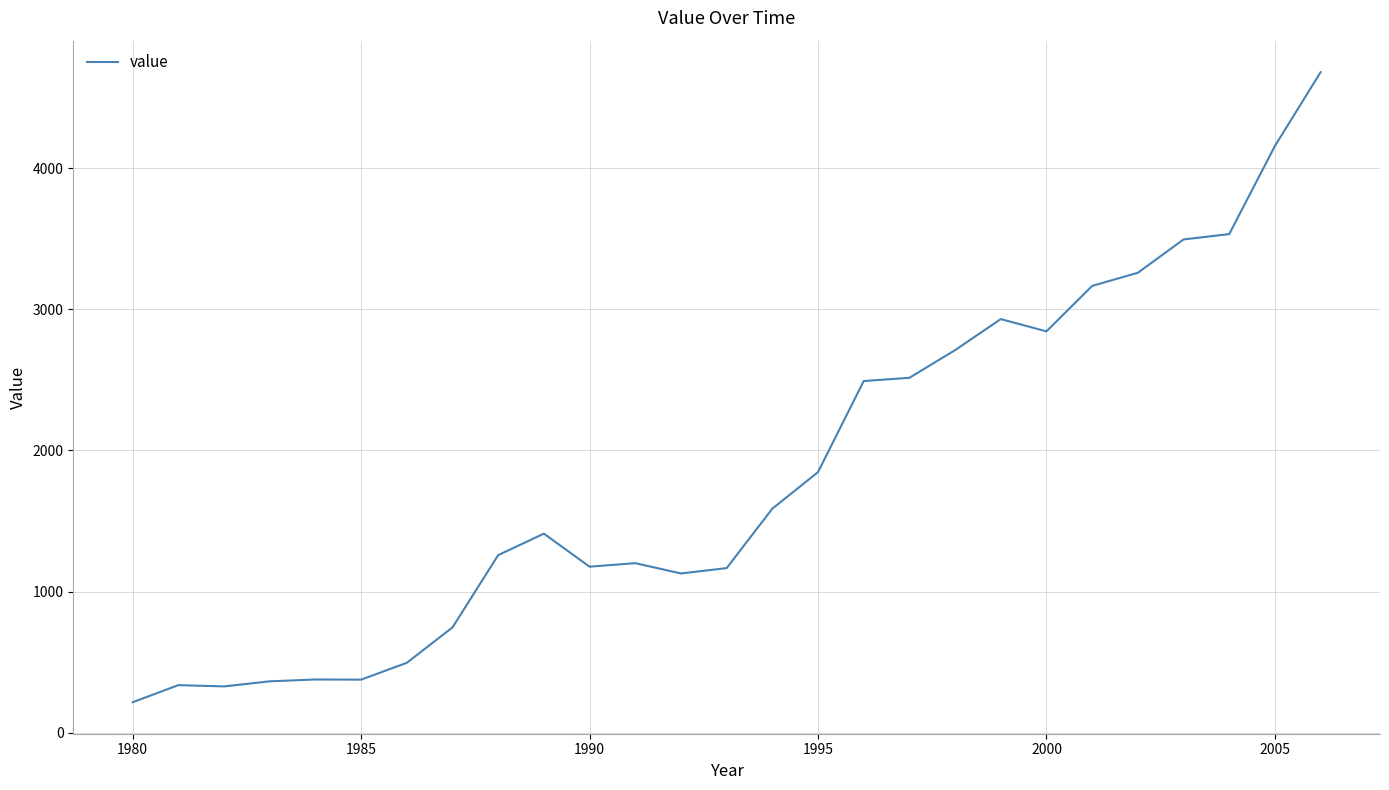

What is the difference between the maximum and minimum values?

4463